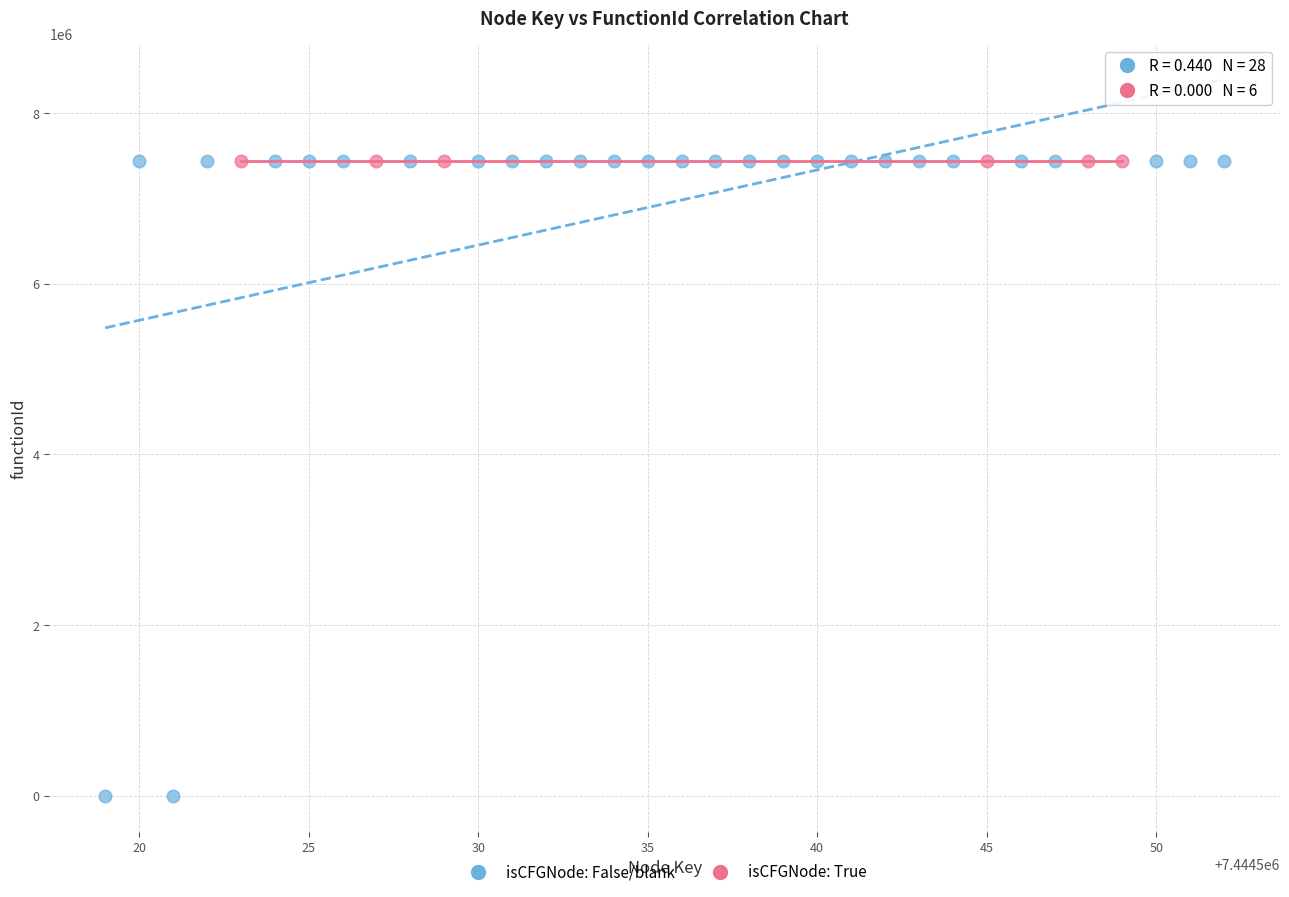

Which series contains the lowest Y value?

isCFGNode: False/blank